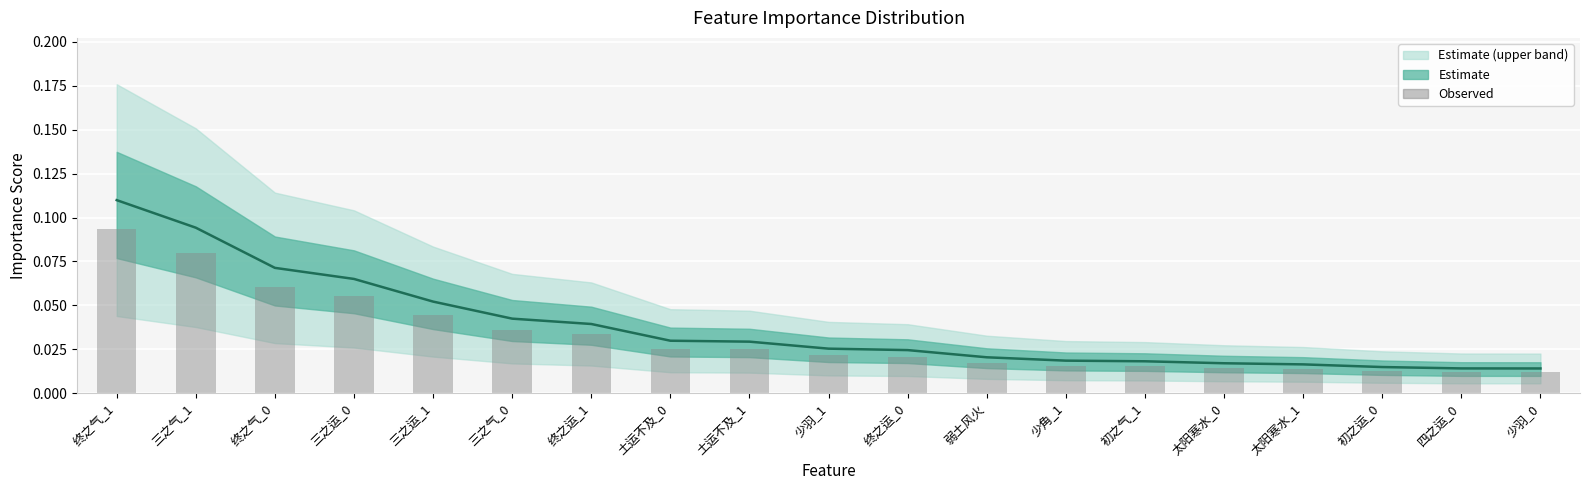

Reading right to left, list all the values displayed in this chart.

Estimate: 0.0	0.0	0.0	0.0	0.0	0.0	0.0	0.0	0.0	0.0	0.0	0.0	0.0	0.0	0.1	0.1	0.1	0.1	0.1
Observed: 0.0	0.0	0.0	0.0	0.0	0.0	0.0	0.0	0.0	0.0	0.0	0.0	0.0	0.0	0.0	0.1	0.1	0.1	0.1